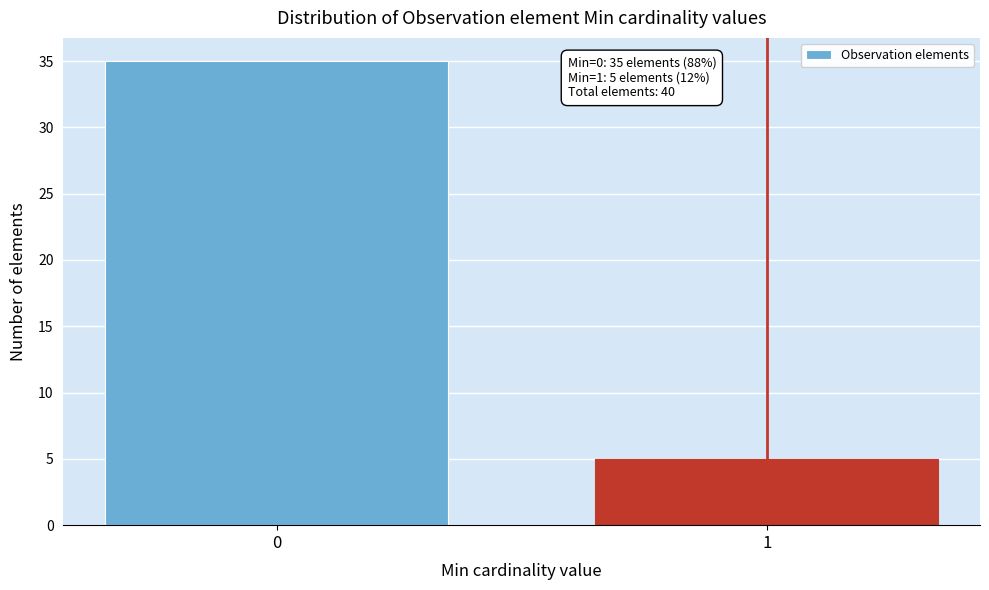

Reading left to right, transcribe all the data shown in this chart.

35	5